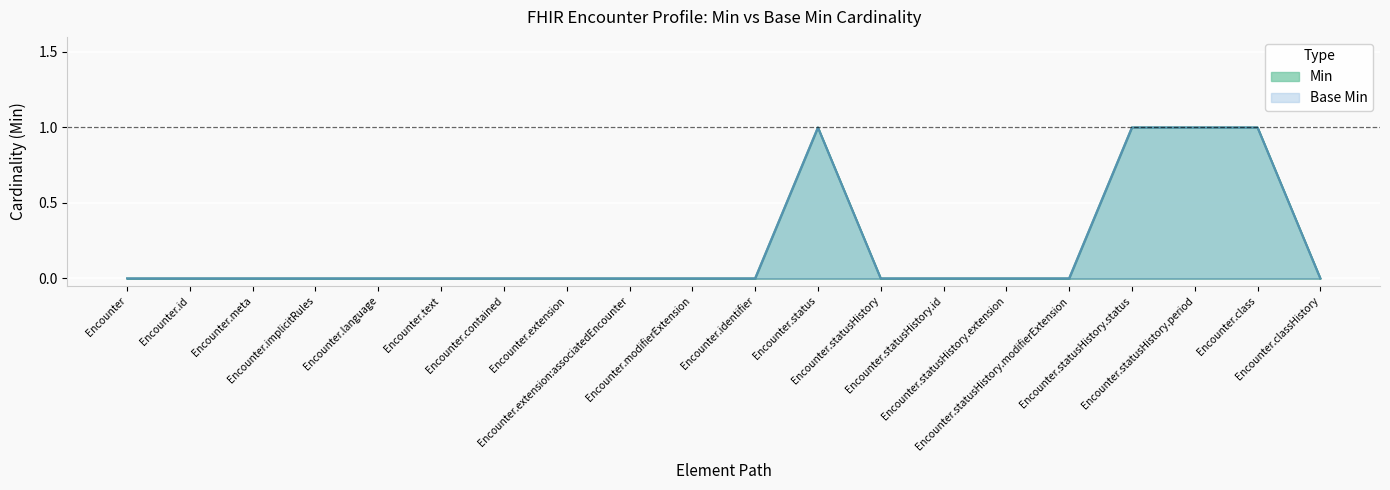

How many lines are shown in the chart?

2